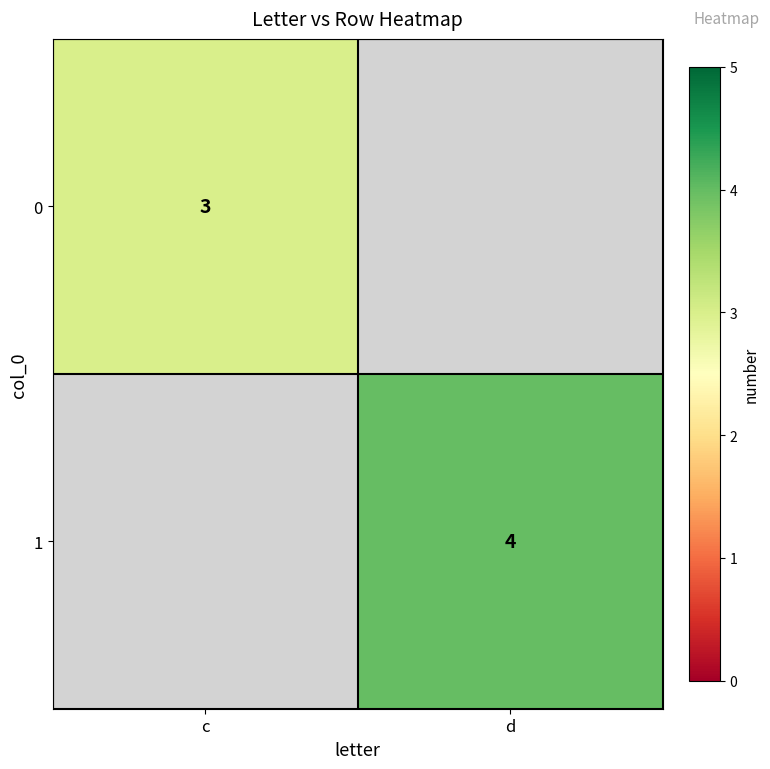

True or false: 1 has a value of 4 at d.

True